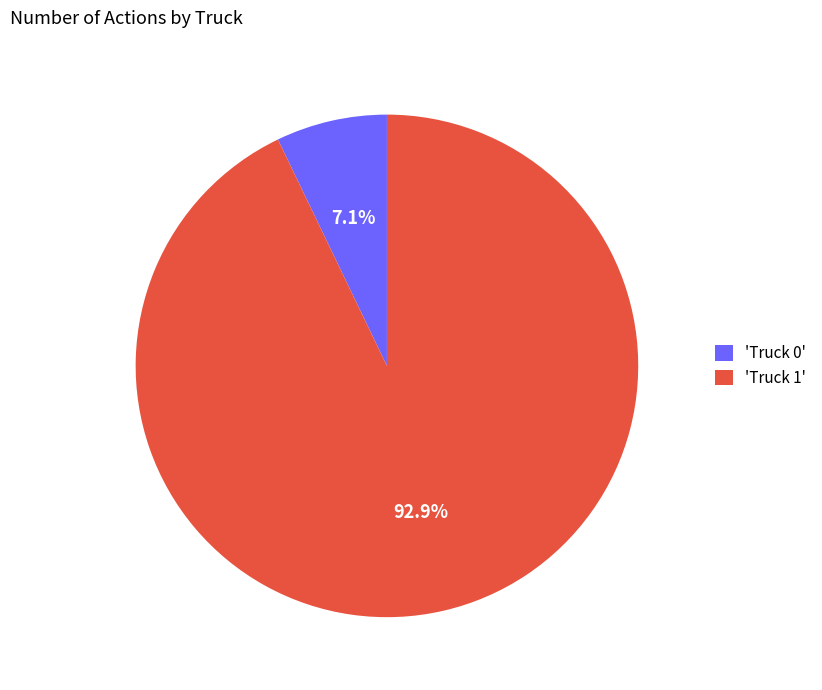

Rank the categories by value from highest to lowest.

'Truck 1', 'Truck 0'